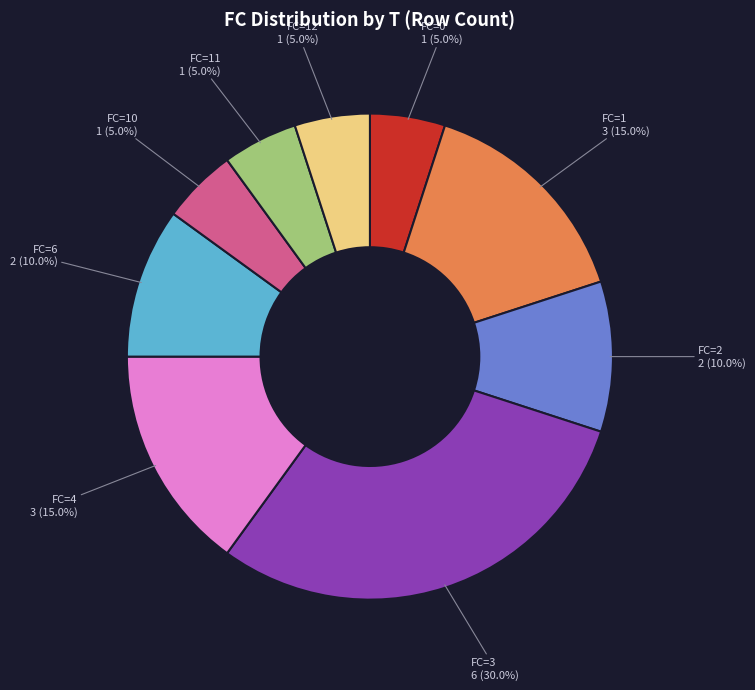

What is the total percentage of FC=6 and FC=2?

20.0%